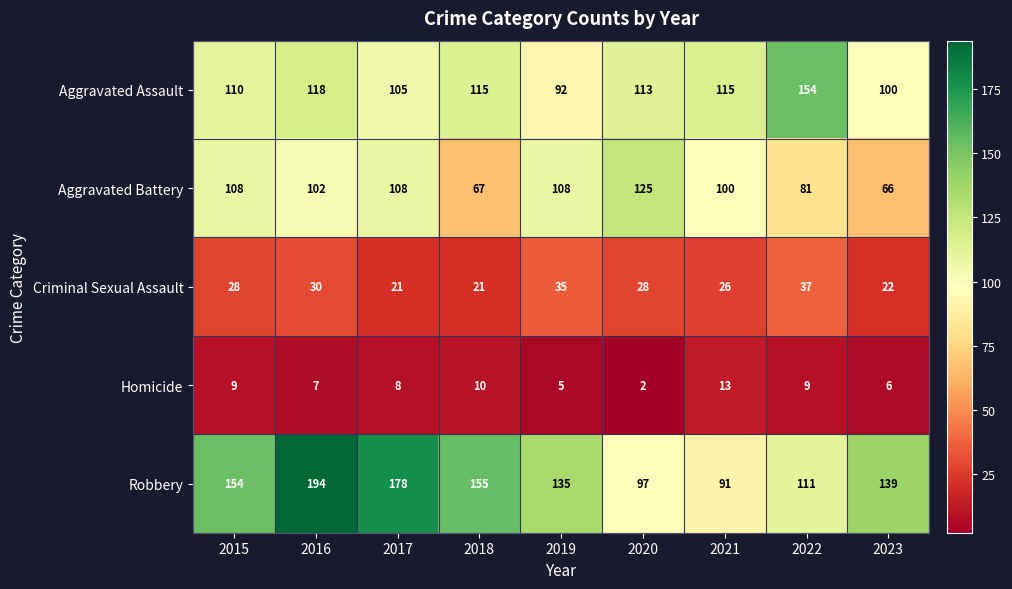

At which category is the sum across all series the highest?

2016